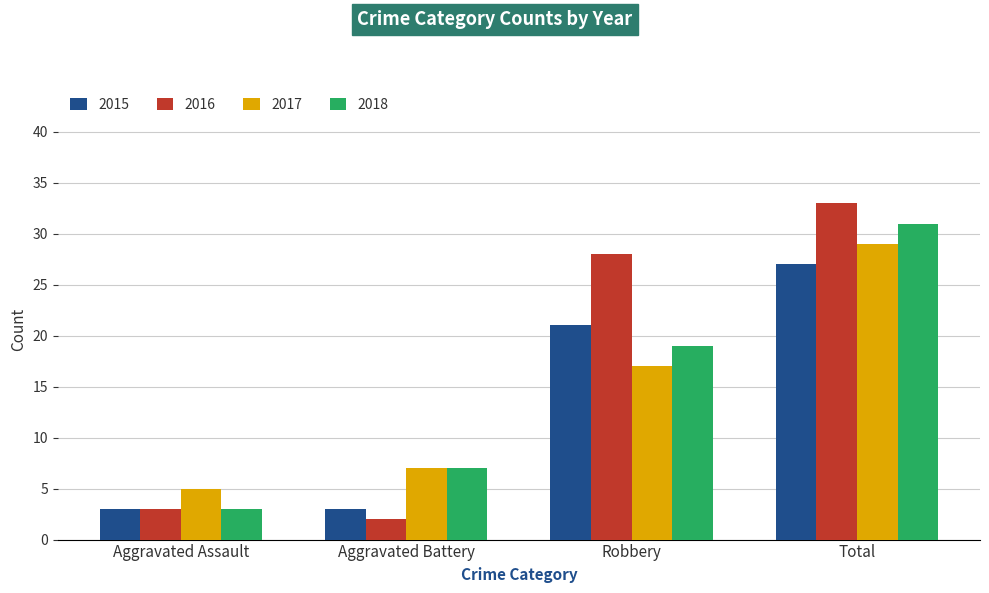

The 2017 series shows 5 at Aggravated Assault. True or false?

True